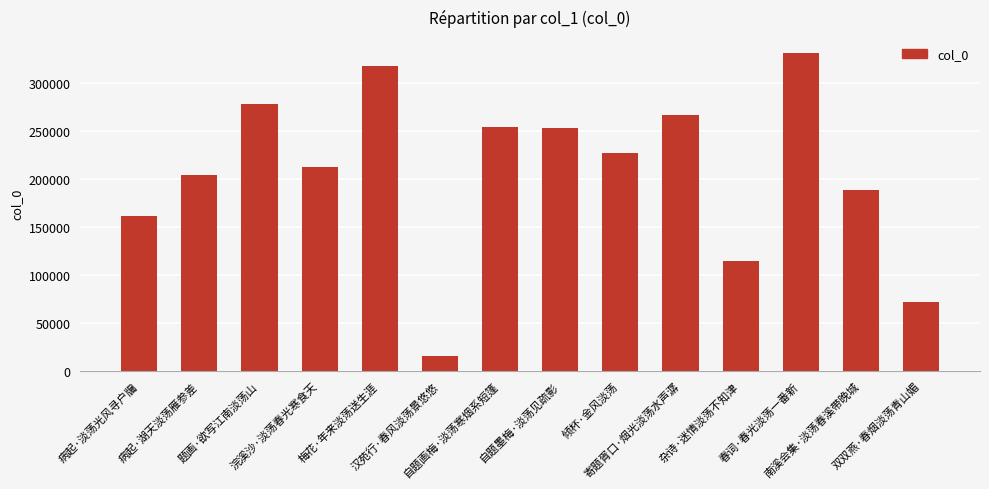

What is the difference between the second highest and minimum values?

301915